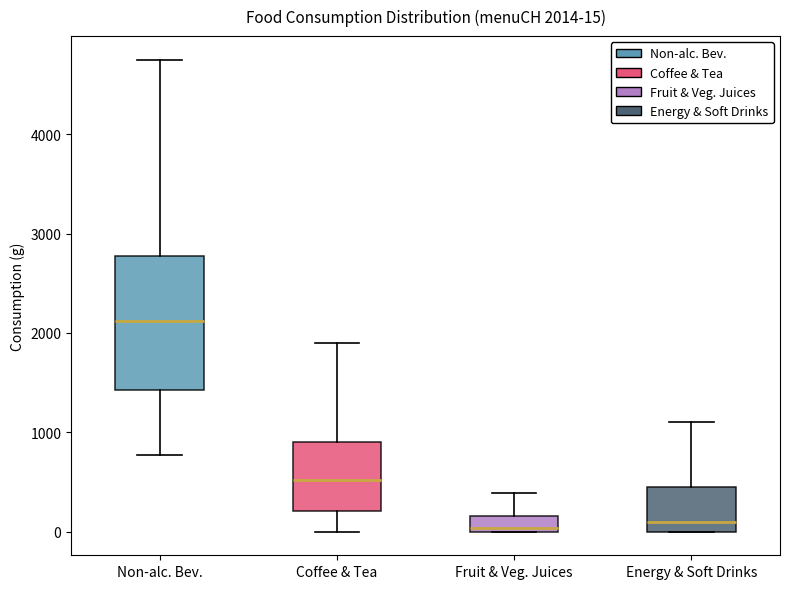

Which box is the tallest, from its lower edge to its upper edge?

Non-alc. Bev.